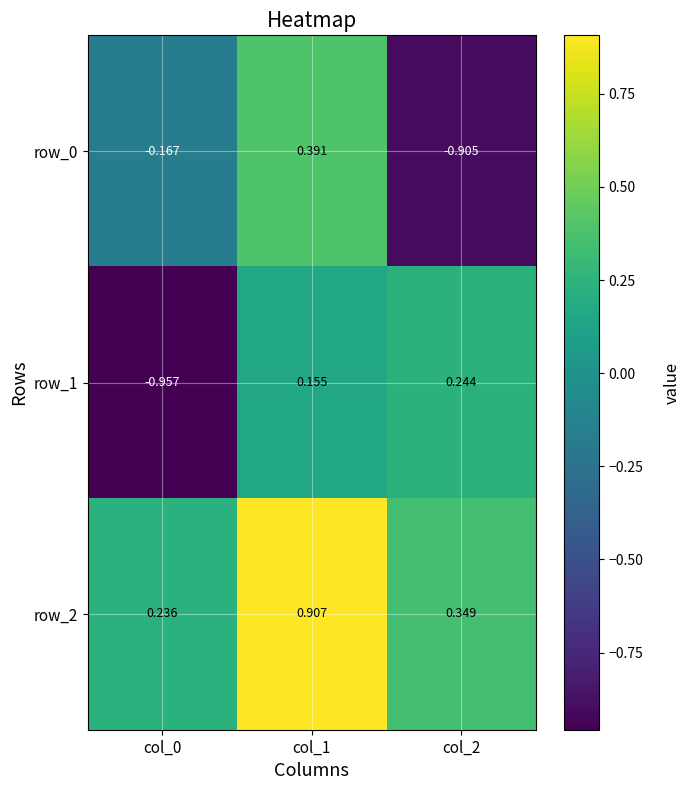

Which series has the largest range (max minus min)?

row_0